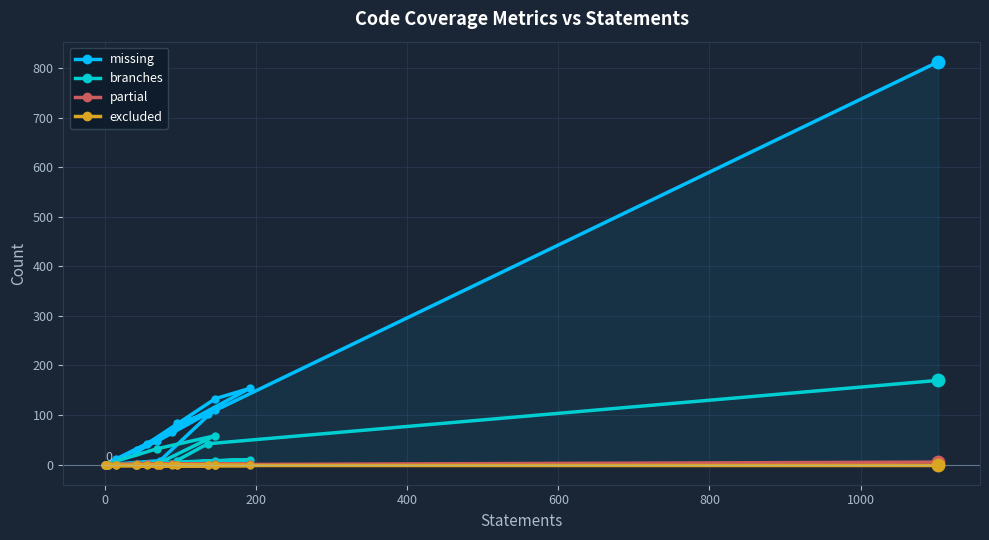

What are all the series names shown in the legend?

missing, branches, partial, excluded